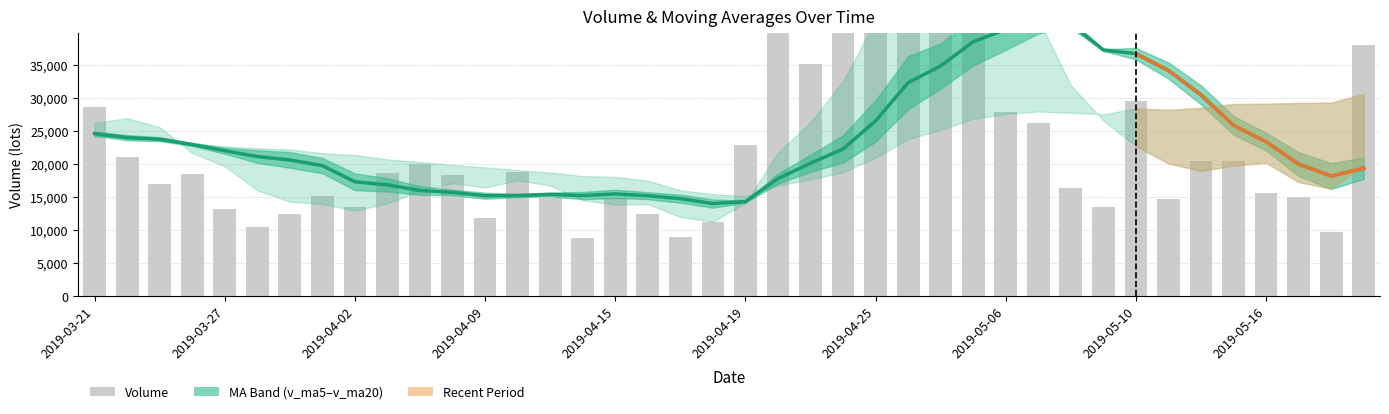

Are the bars grouped side by side (vs. stacked)?

Yes